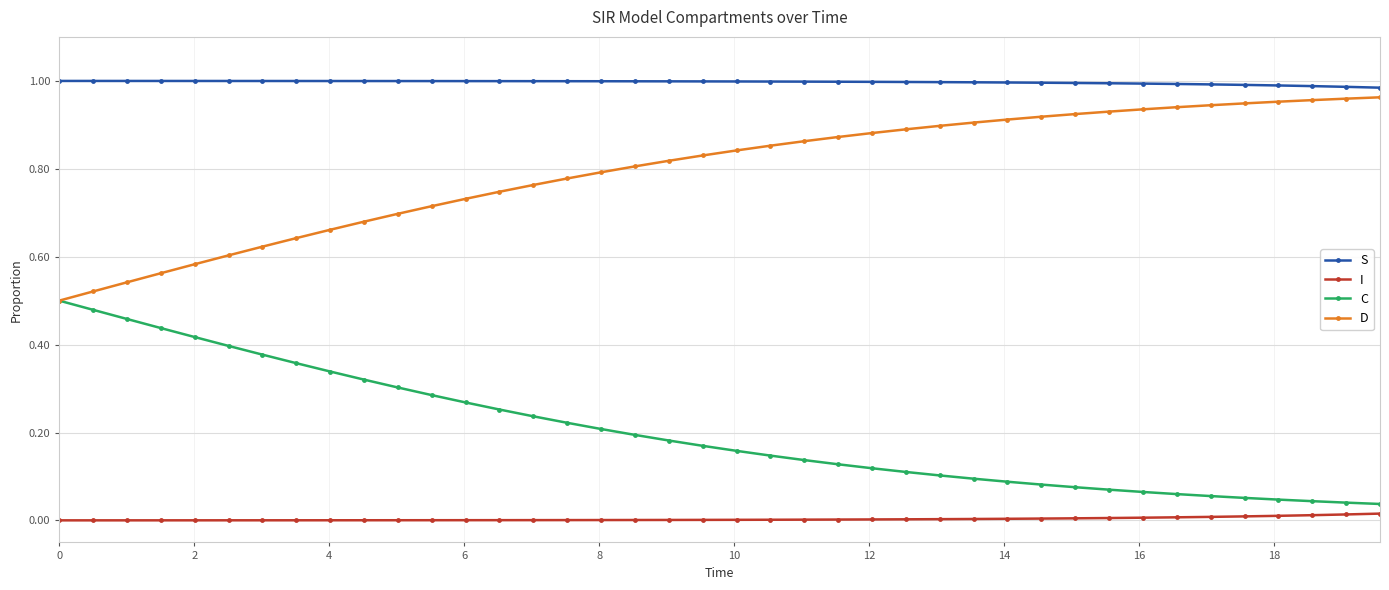

True or false: C and S intersect in this chart.

False